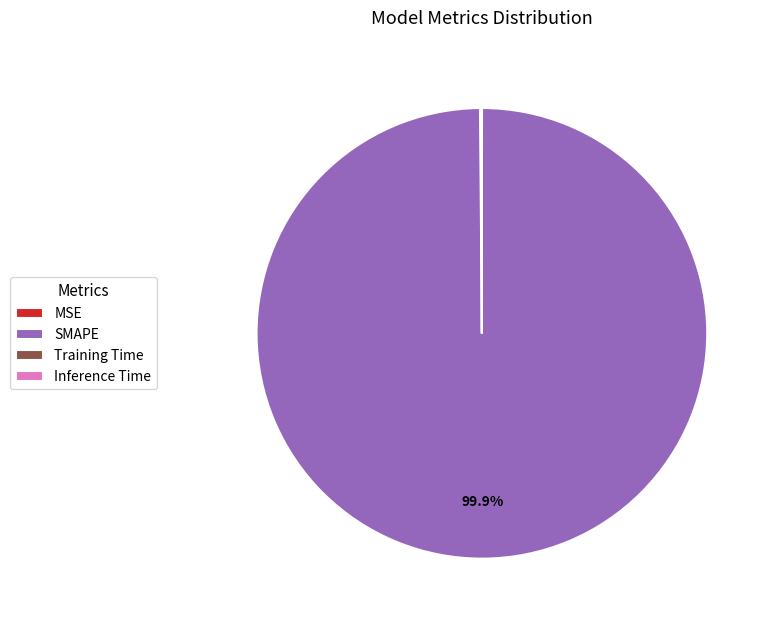

Which category has the biggest portion of the pie?

SMAPE